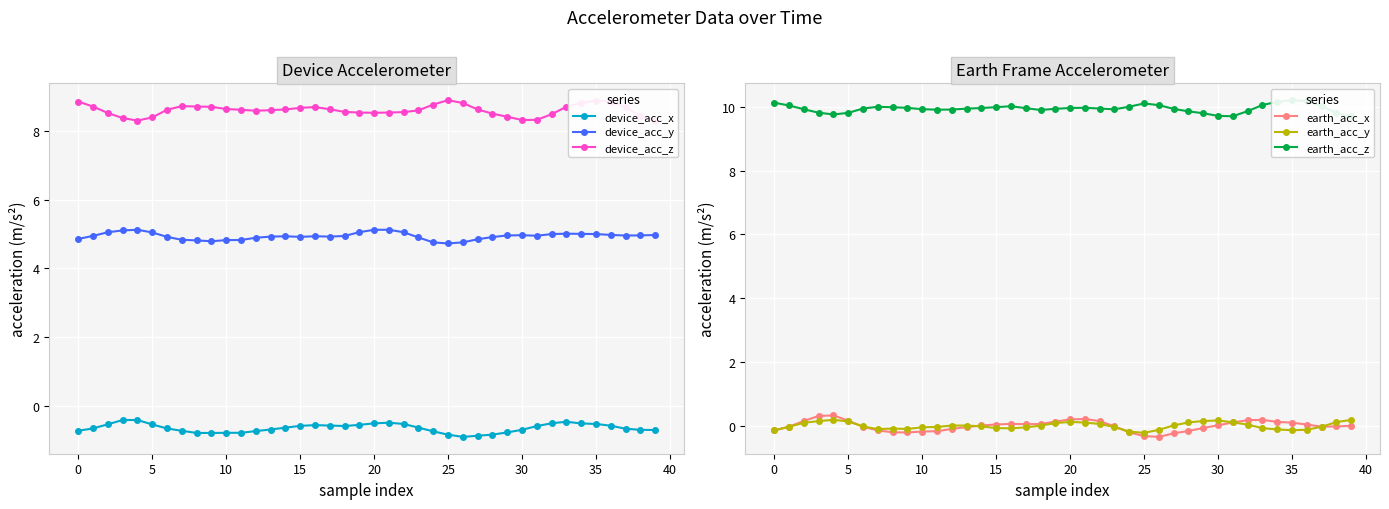

True or false: earth_acc_x and earth_acc_y cross at least once.

True